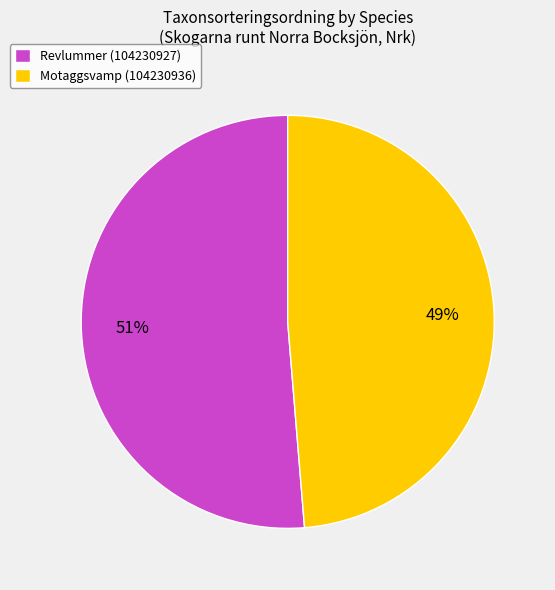

What is the smallest slice in the pie chart?

Motaggsvamp (104230936)